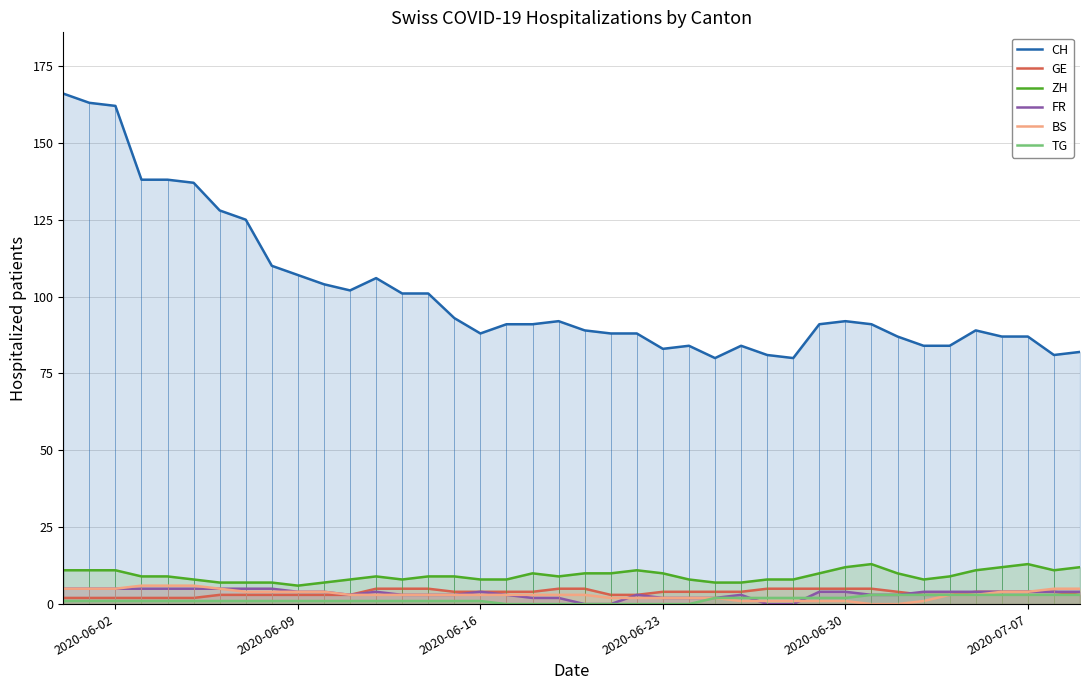

The value of CH at 2020-06-16 is 88. True or false?

True